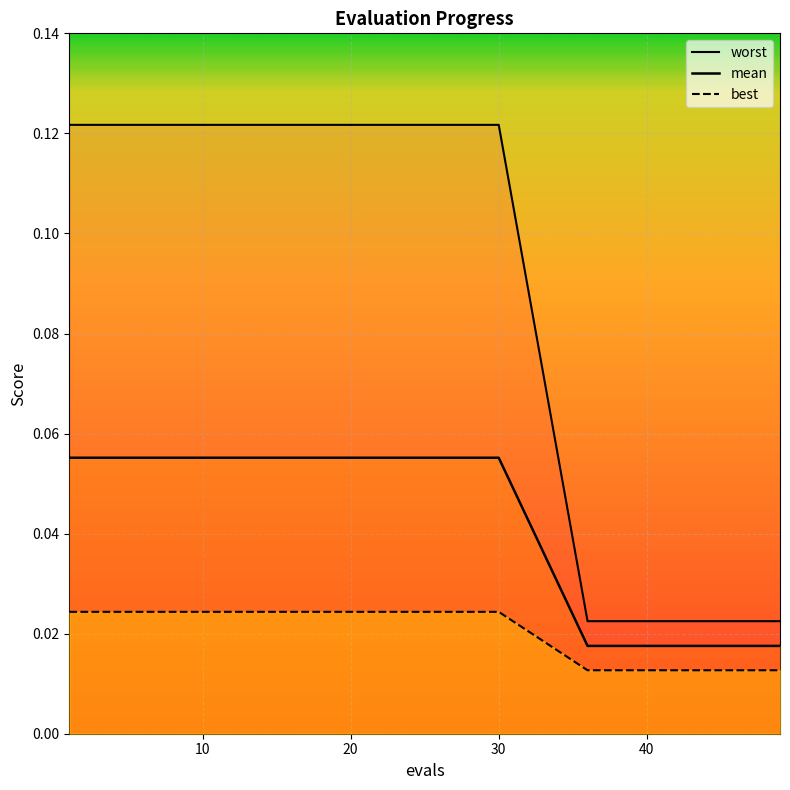

Is it true that mean equals 0.0 at 9?

False